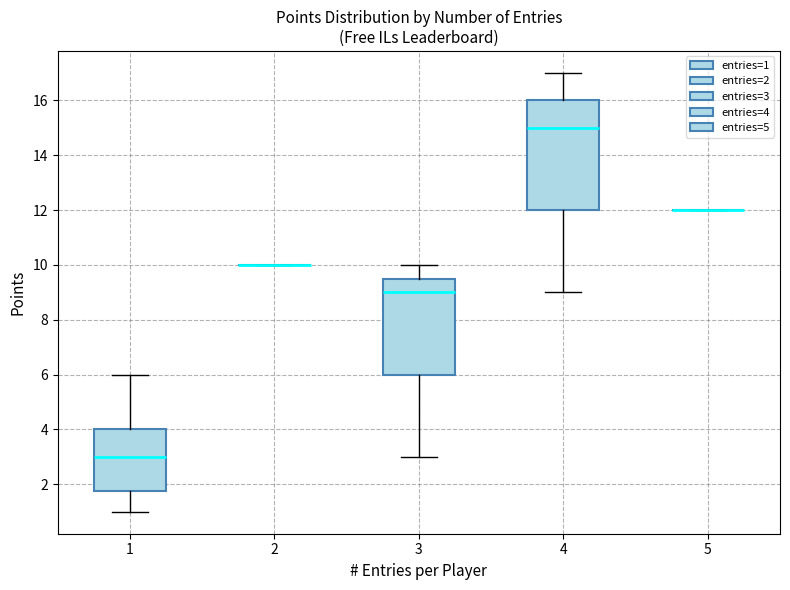

Which box is the tallest, from its lower edge to its upper edge?

4